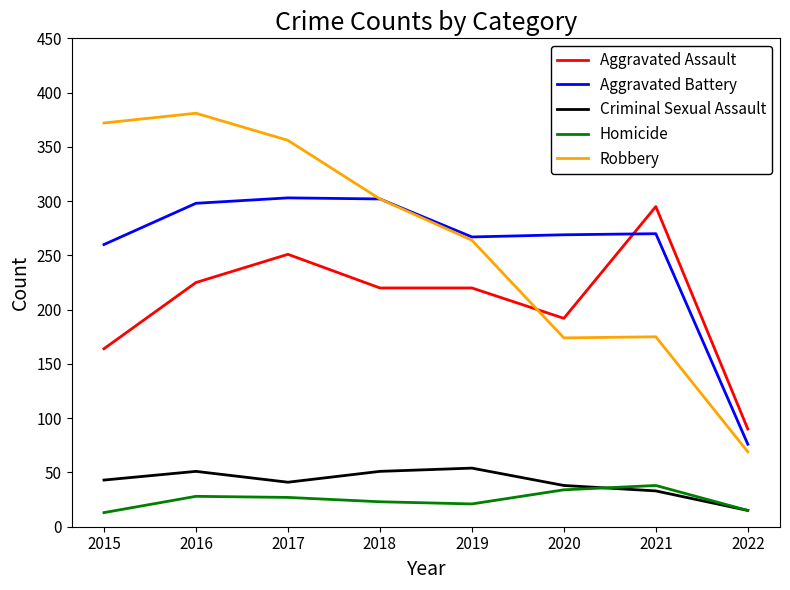

True or false: Criminal Sexual Assault has more than 1 points higher than both neighbors.

True